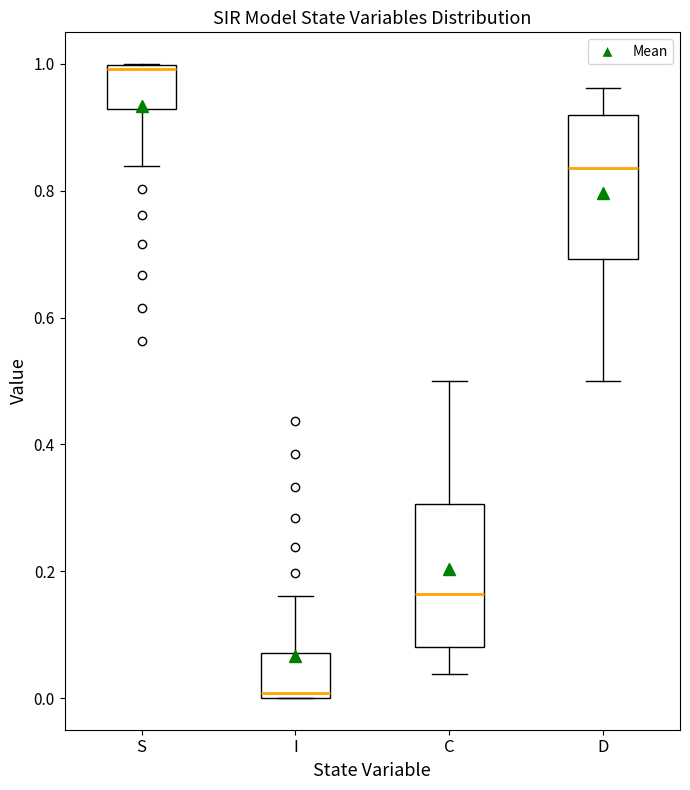

Which box has the lowest median line?

I